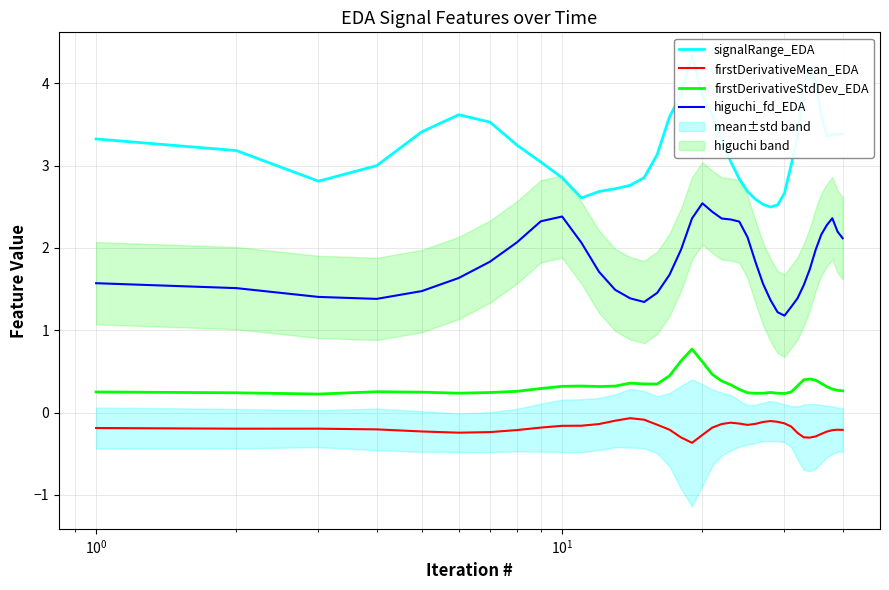

What is the maximum value for higuchi_fd_EDA?

2.5